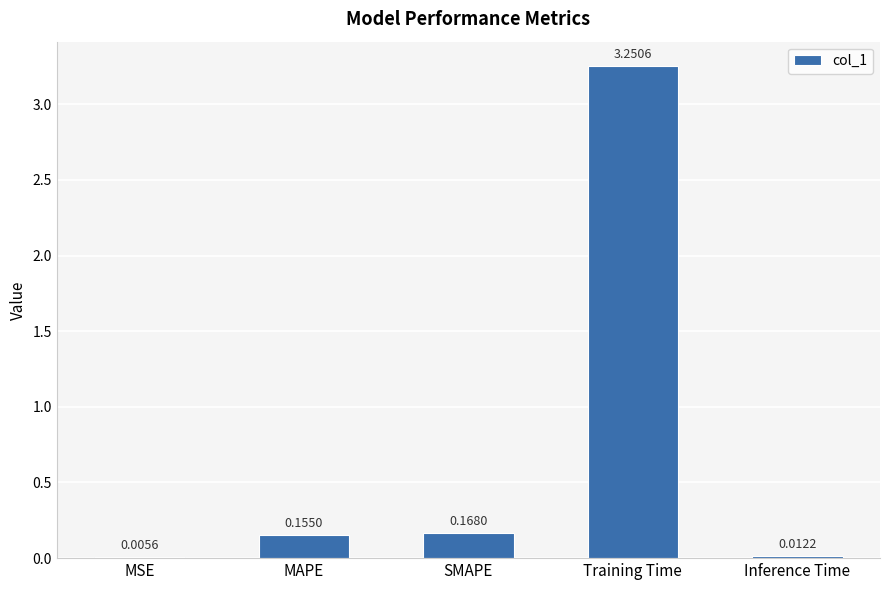

Where is the data nearest to the value 1?

SMAPE